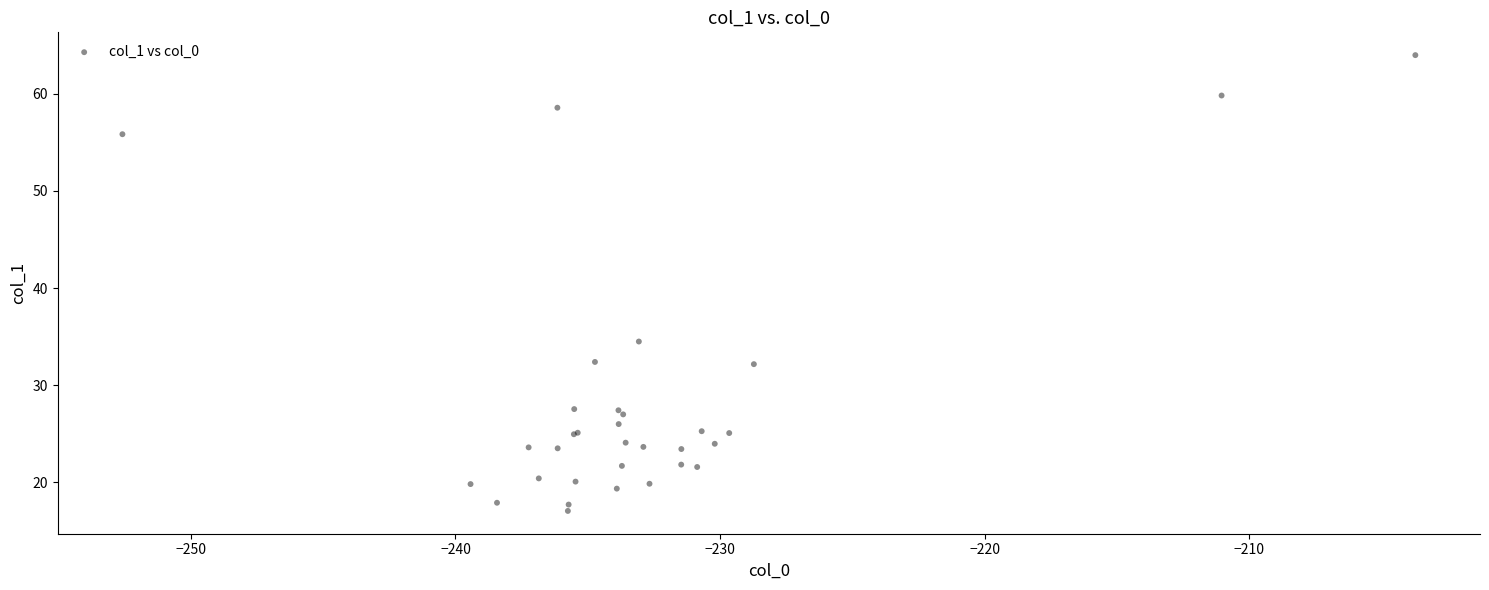

What Y value in the scatter plot is closest to 40?

34.5